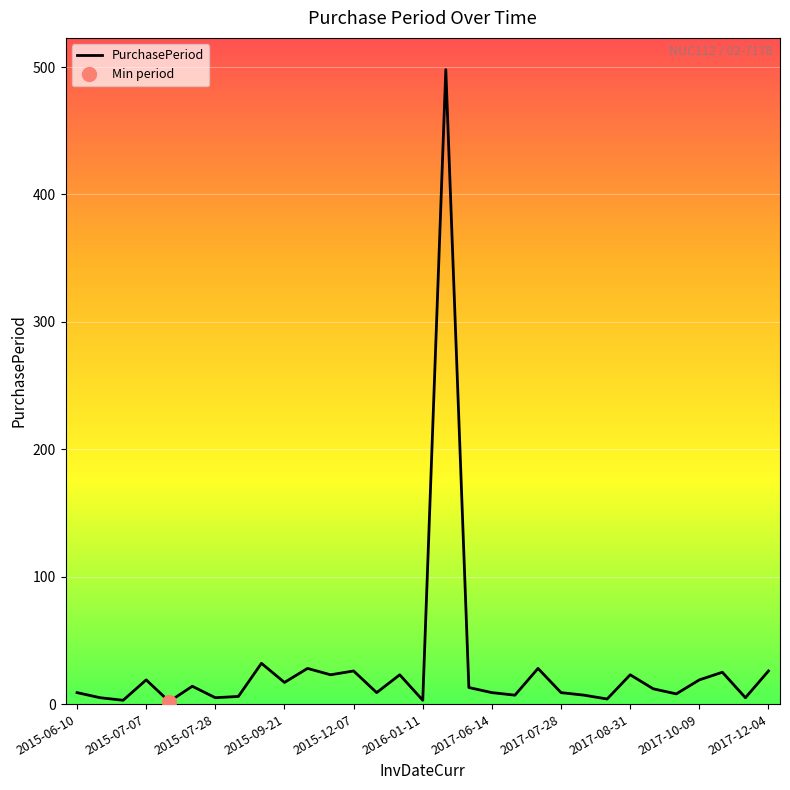

What is the smallest value displayed?

2